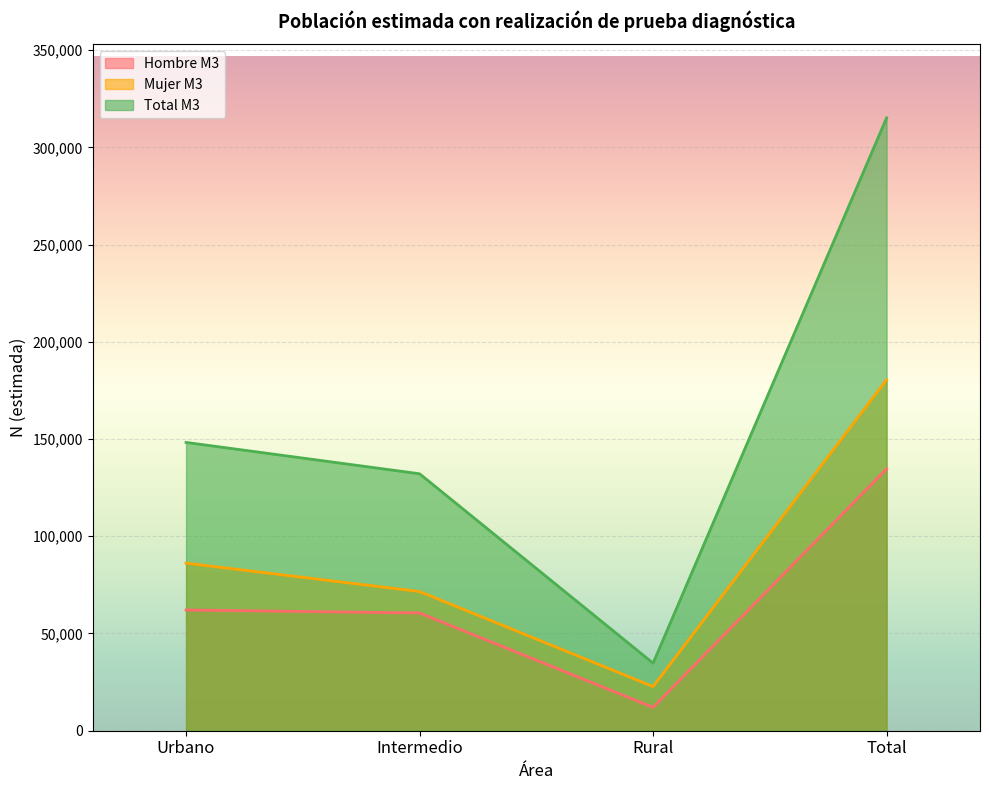

How many interior local valleys does the Total M3 series have?

1